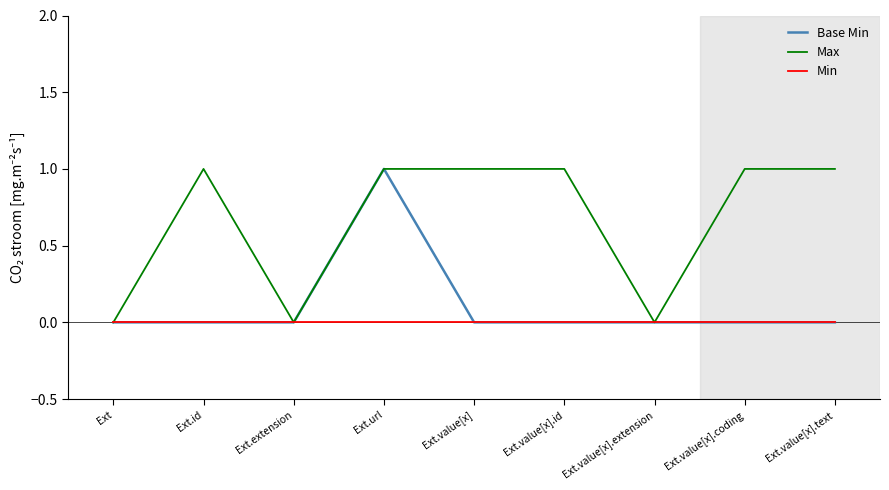

List the series in order of their overall mean, lowest first.

Min, Base Min, Max